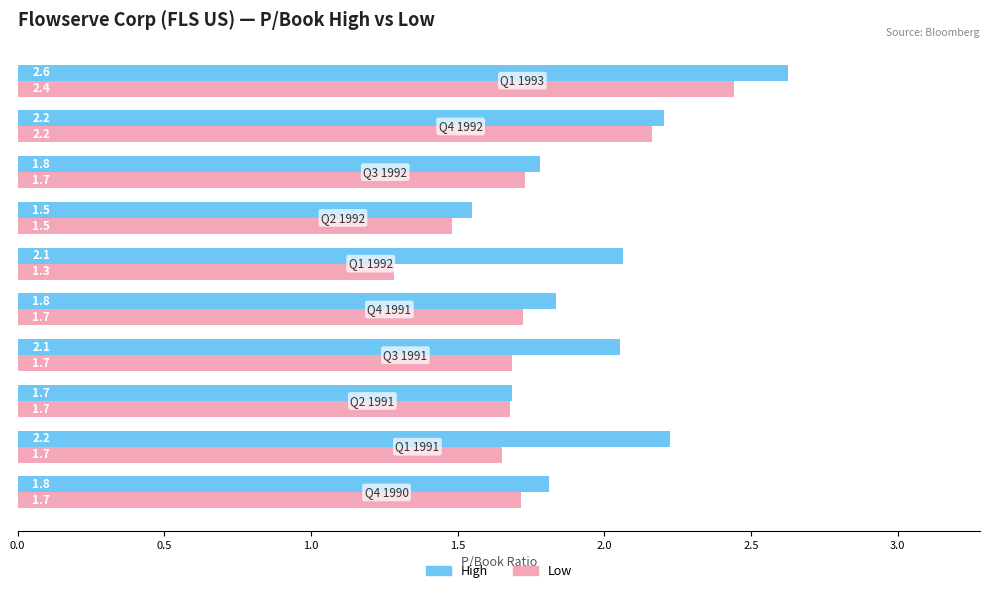

What is the difference between the second highest and second lowest values in the Low series?

0.7